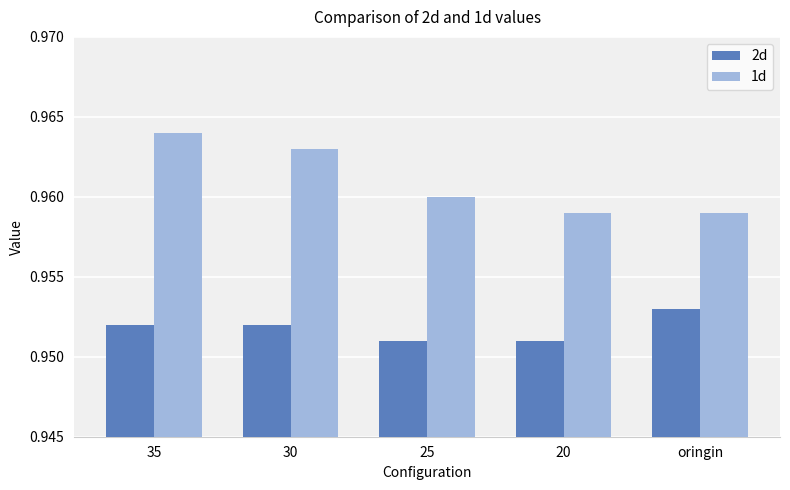

Count the number of categories in the chart.

5